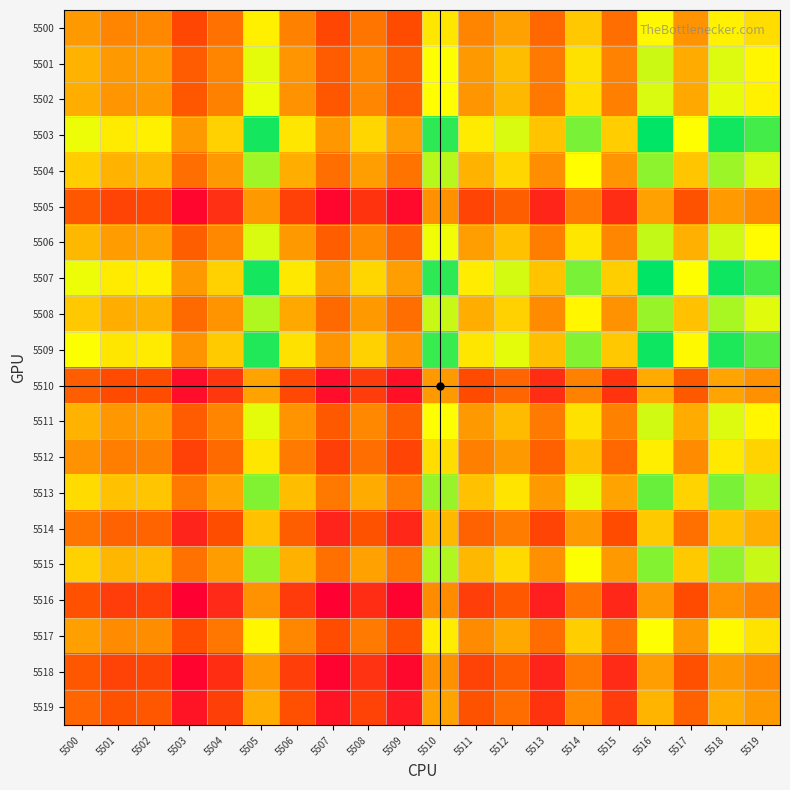

Rank the series at 5512 from highest to lowest value.

5507, 5503, 5509, 5513, 5515, 5504, 5508, 5506, 5501, 5511, 5502, 5517, 5500, 5512, 5514, 5519, 5510, 5505, 5518, 5516